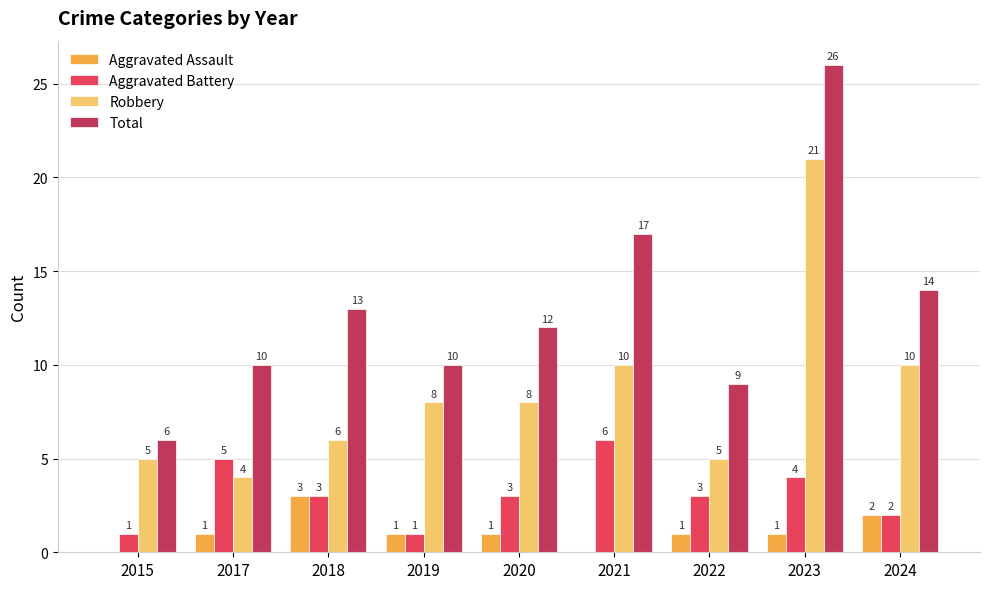

Which series changed the most between 2017 and 2024?

Robbery